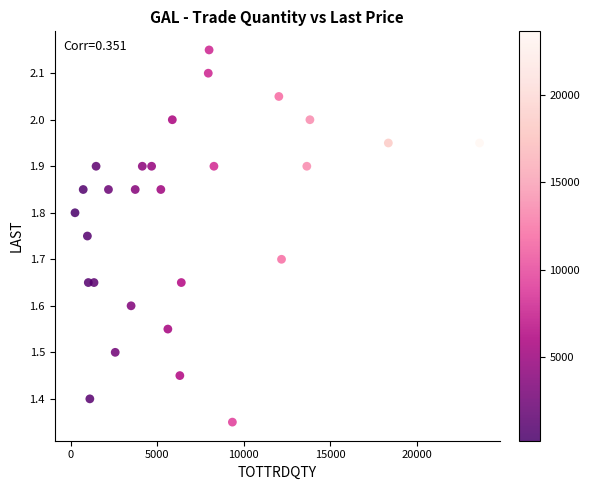

What is the range of Y values (max minus min)?

0.8